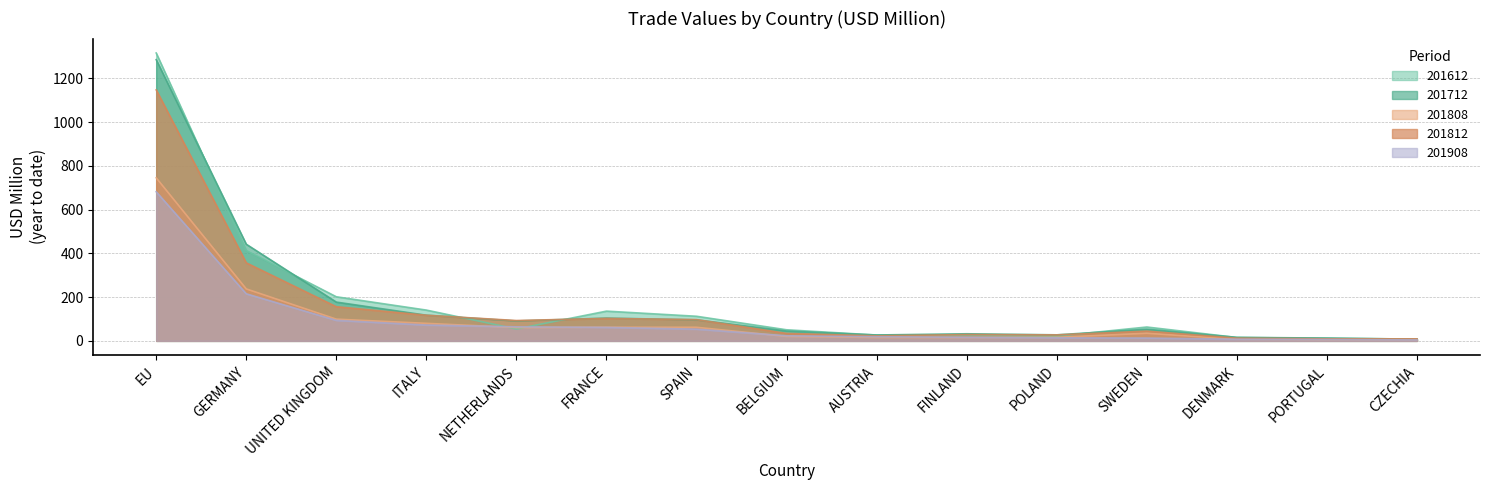

Rank the series at ITALY from lowest to highest value.

201908, 201808, 201812, 201712, 201612